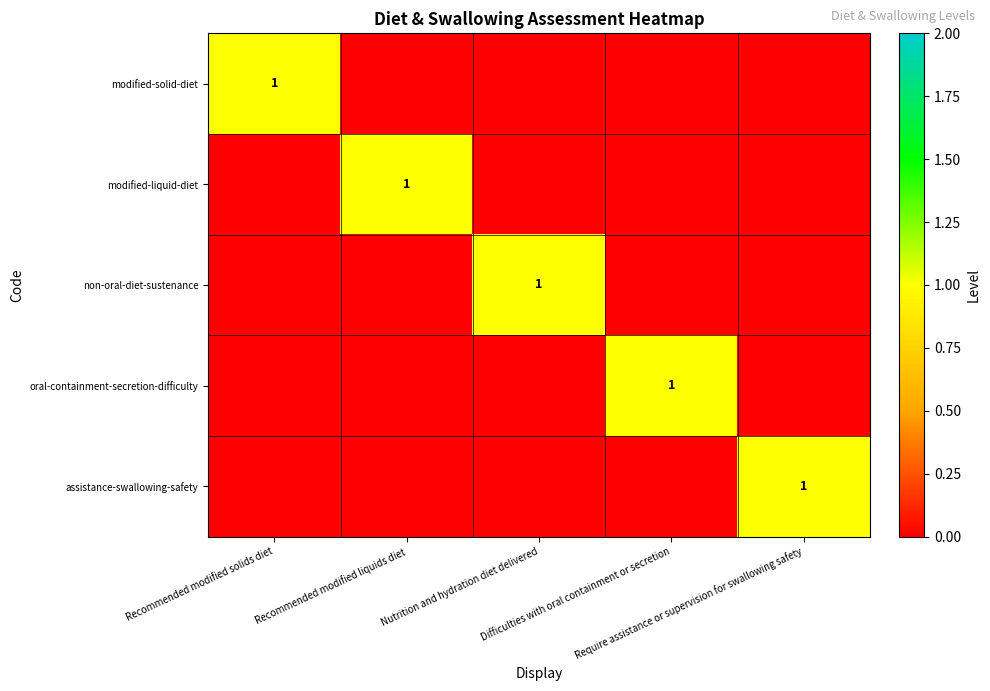

Between Recommended modified liquids diet and Difficulties with oral containment or secretion, which series saw the biggest shift?

modified-liquid-diet